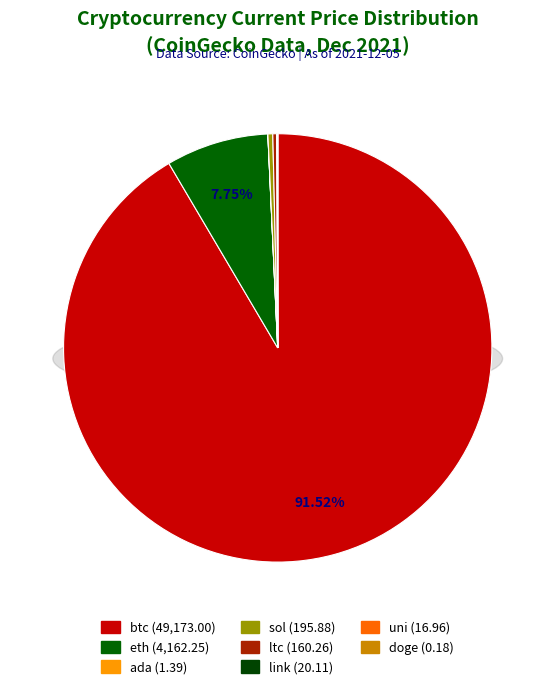

What percentage do btc and eth together represent?

99.3%